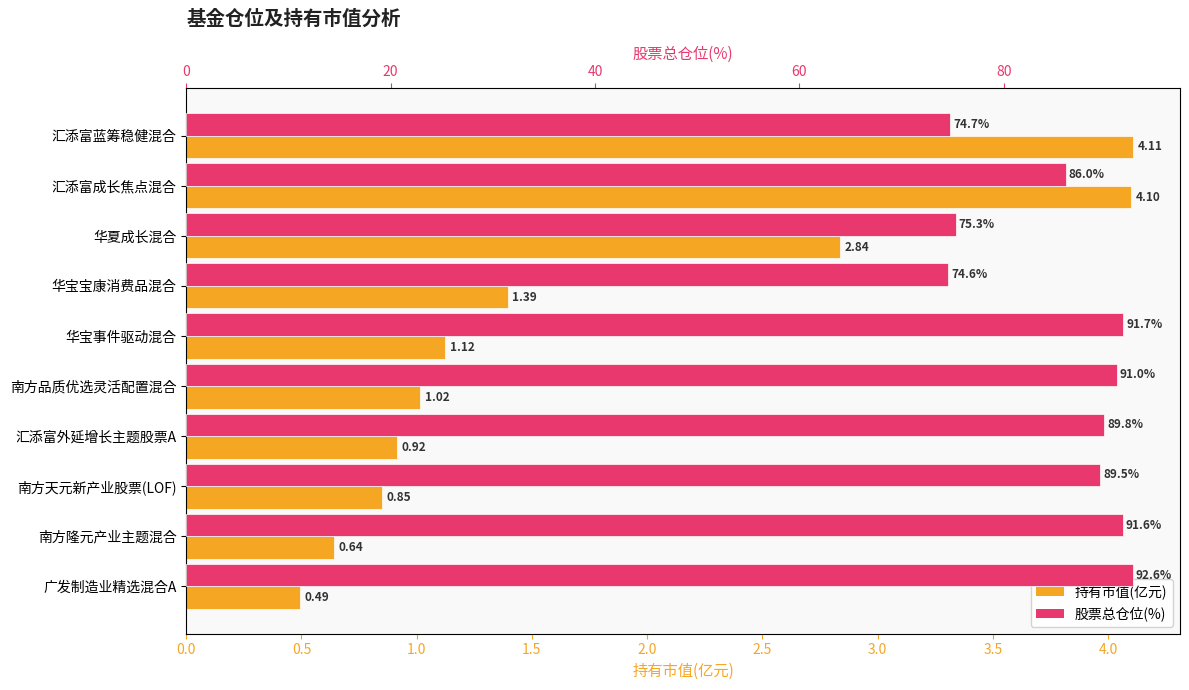

True or false: 持有市值(亿元) has a value of 0.5 at 广发制造业精选混合A.

True